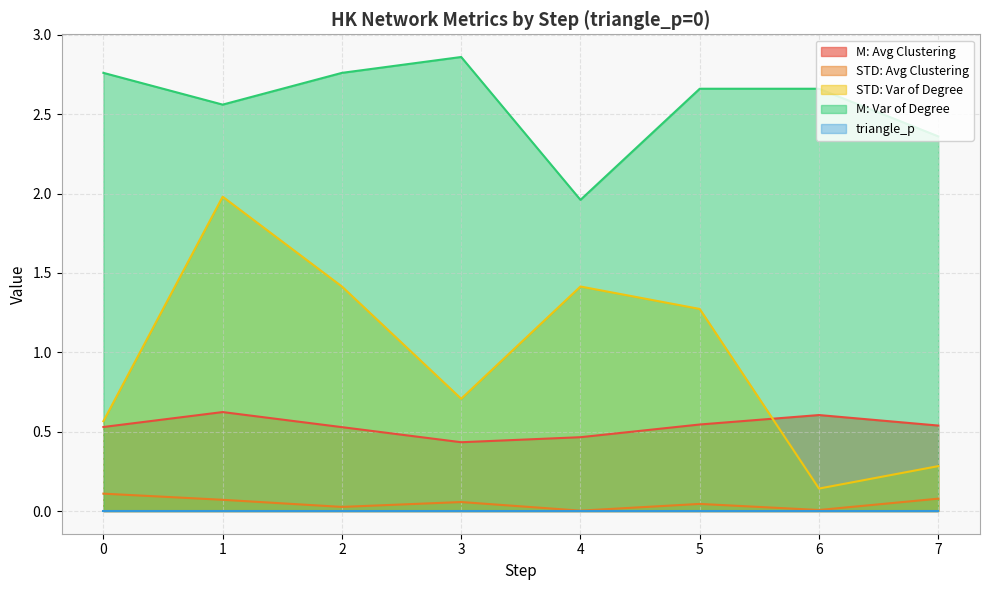

True or false: M: Var of Degree and STD: Var of Degree intersect in this chart.

False